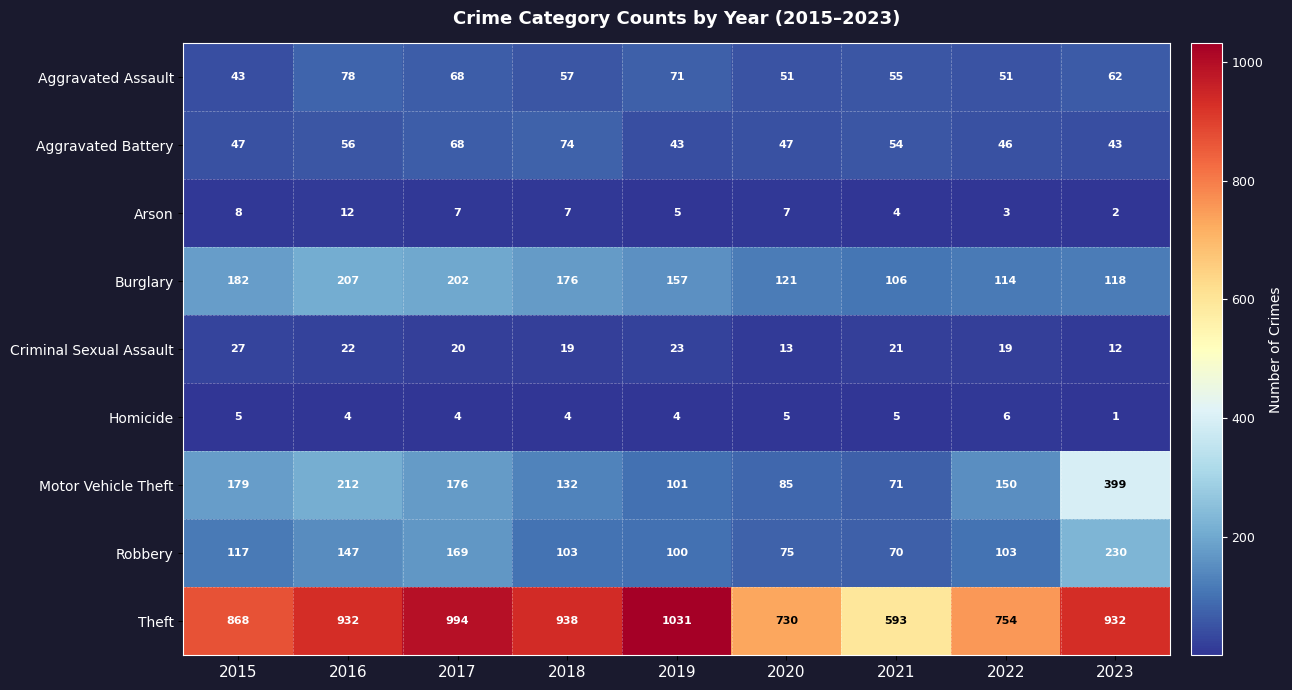

What is the spread (max minus min) of values at 2020?

725